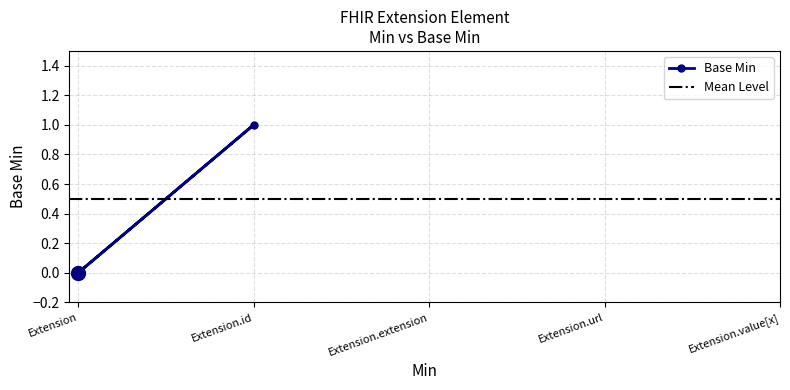

What is the maximum value shown in the chart?

1